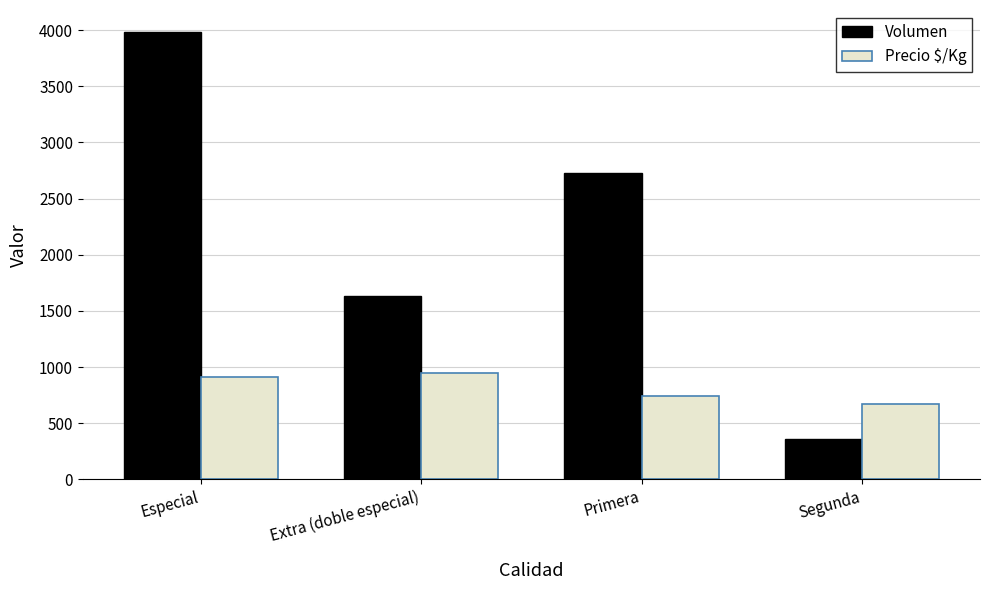

How many bars are there in each group?

2